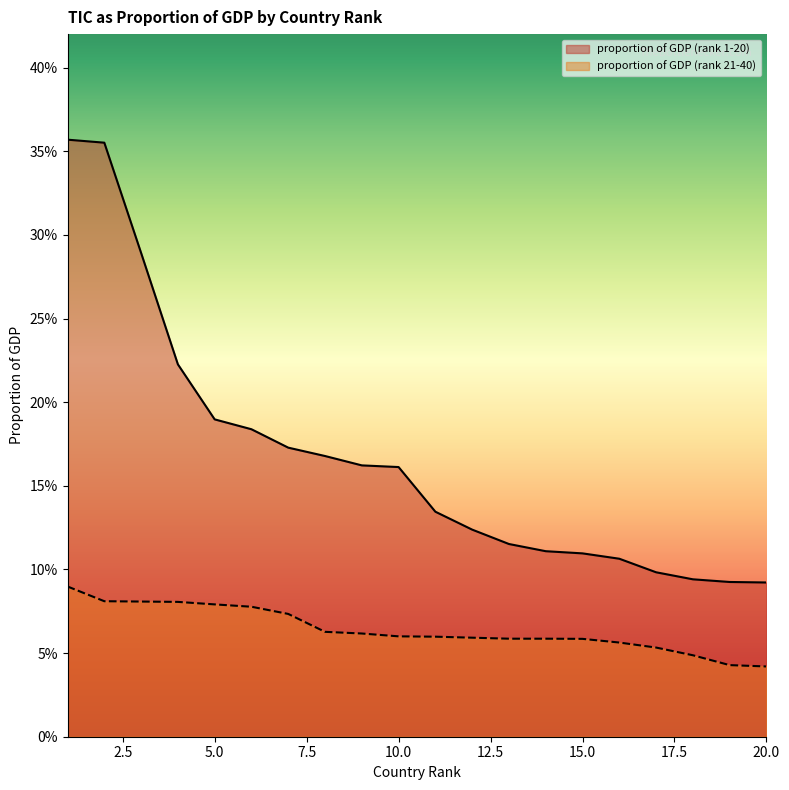

Reading left to right, transcribe all the data shown in this chart.

proportion of GDP (rank 1-20): 0.4	0.4	0.3	0.2	0.2	0.2	0.2	0.2	0.2	0.2	0.1	0.1	0.1	0.1	0.1	0.1	0.1	0.1	0.1	0.1
proportion of GDP (rank 21-40): 0.1	0.1	0.1	0.1	0.1	0.1	0.1	0.1	0.1	0.1	0.1	0.1	0.1	0.1	0.1	0.1	0.1	0.0	0.0	0.0